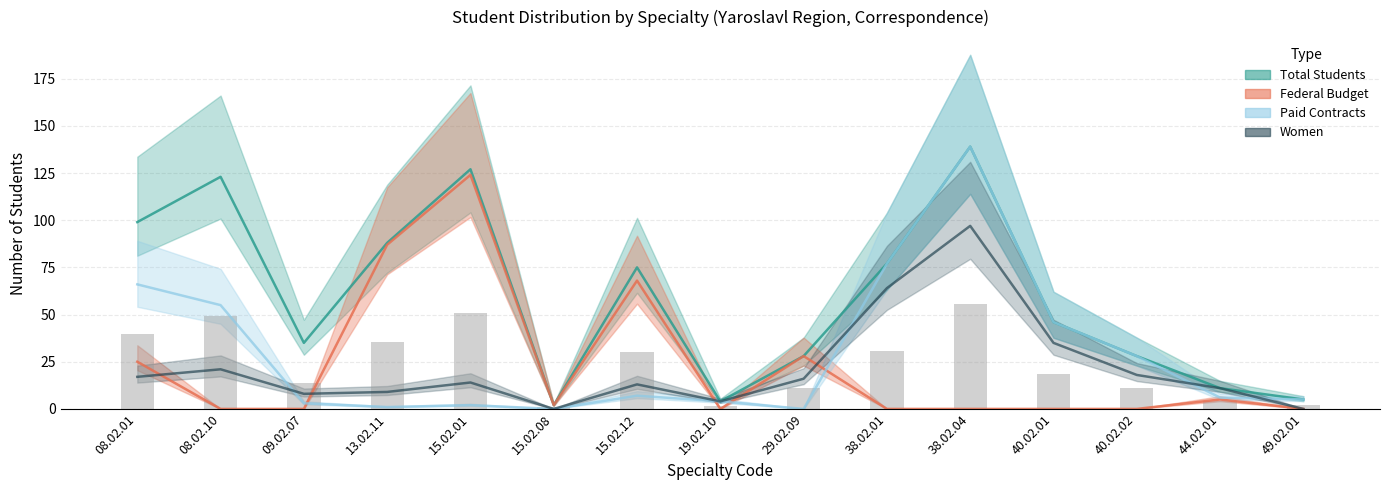

What is the total value across all series at 19.02.10?

12